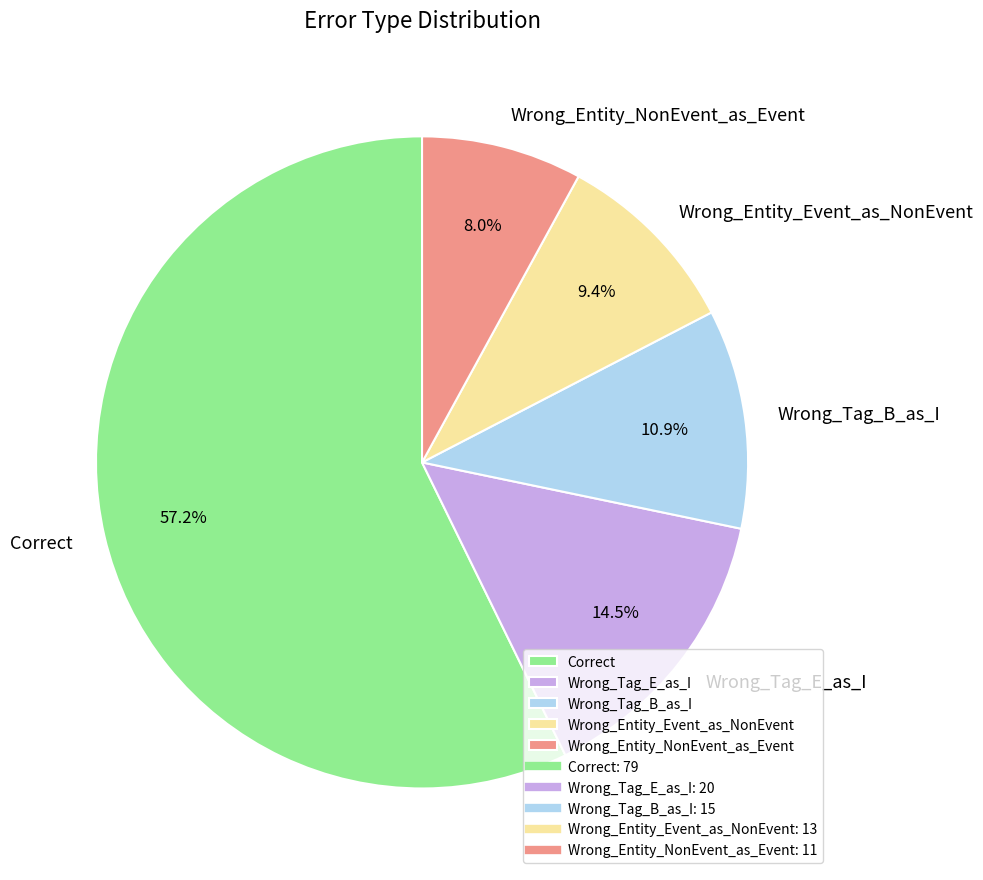

True or false: Wrong_Entity_NonEvent_as_Event accounts for 8% of the total.

True